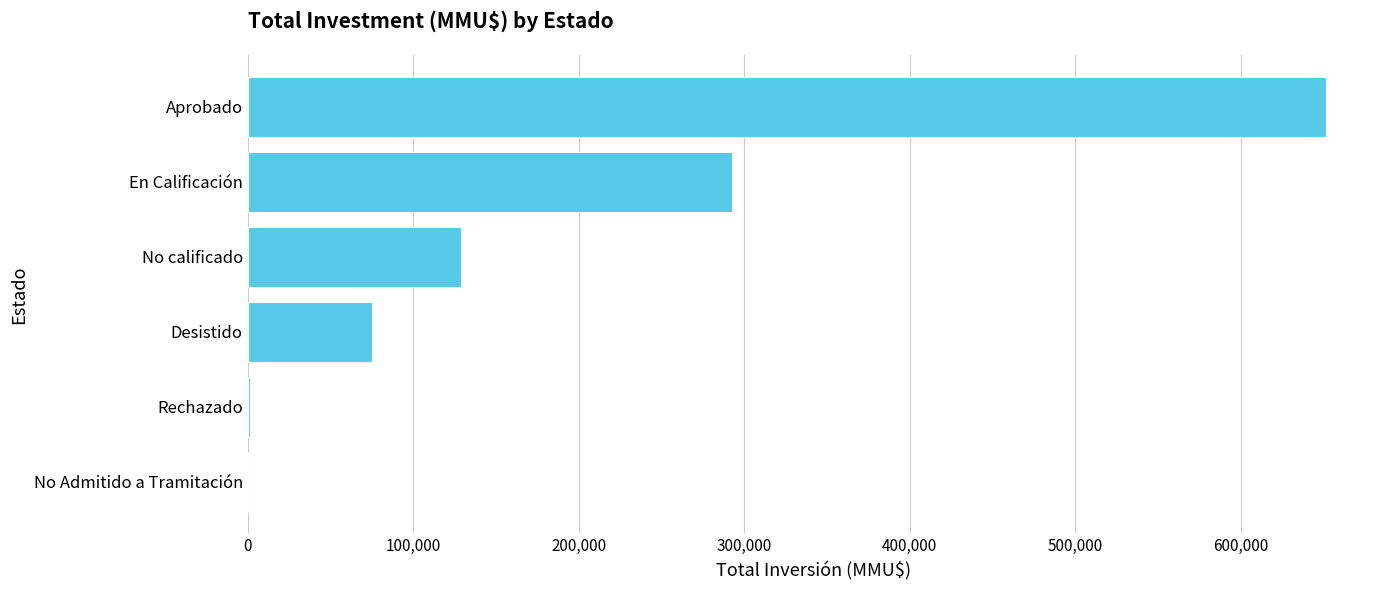

Count the number of data series in this chart.

1